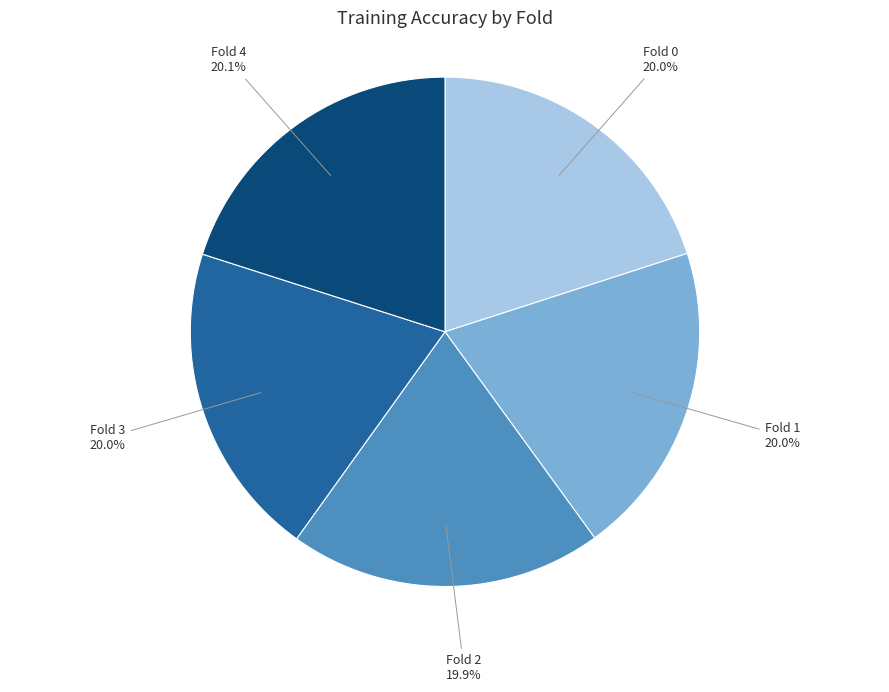

Does Fold 2 account for over 50% of the chart?

No